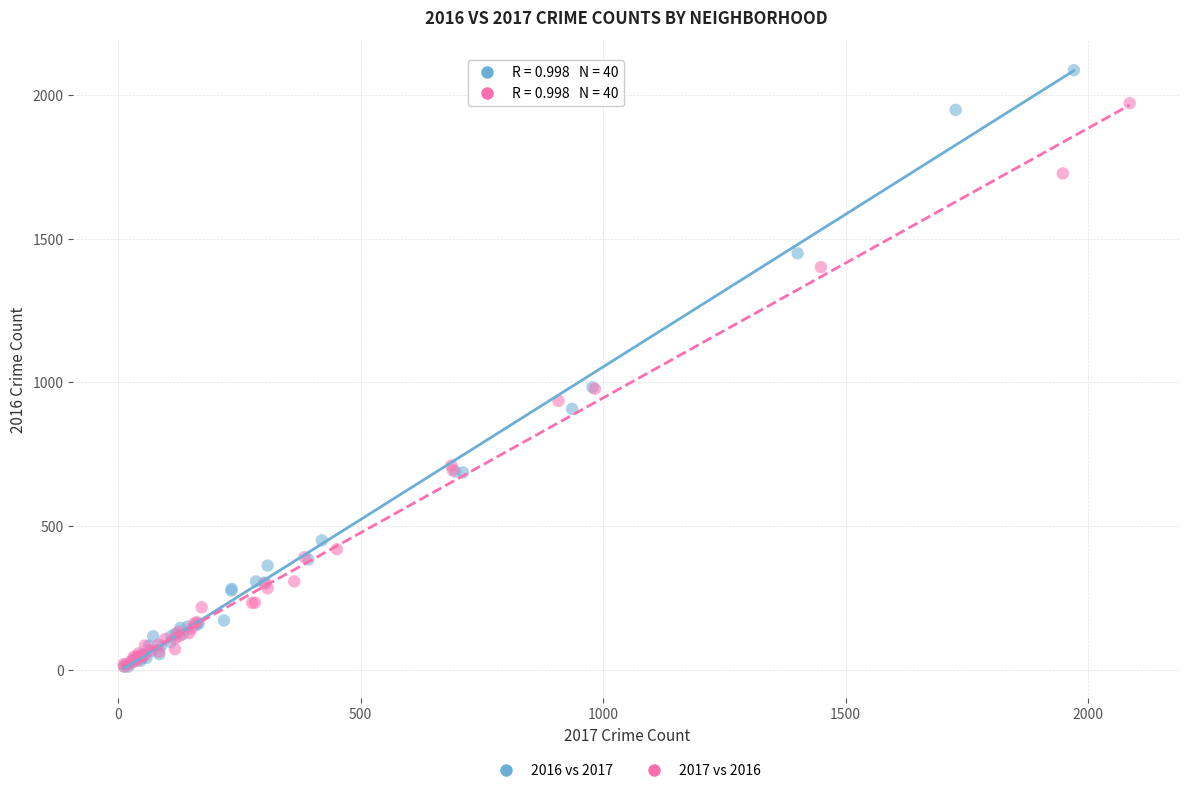

Which series has the largest Y range (max minus min)?

2016 vs 2017